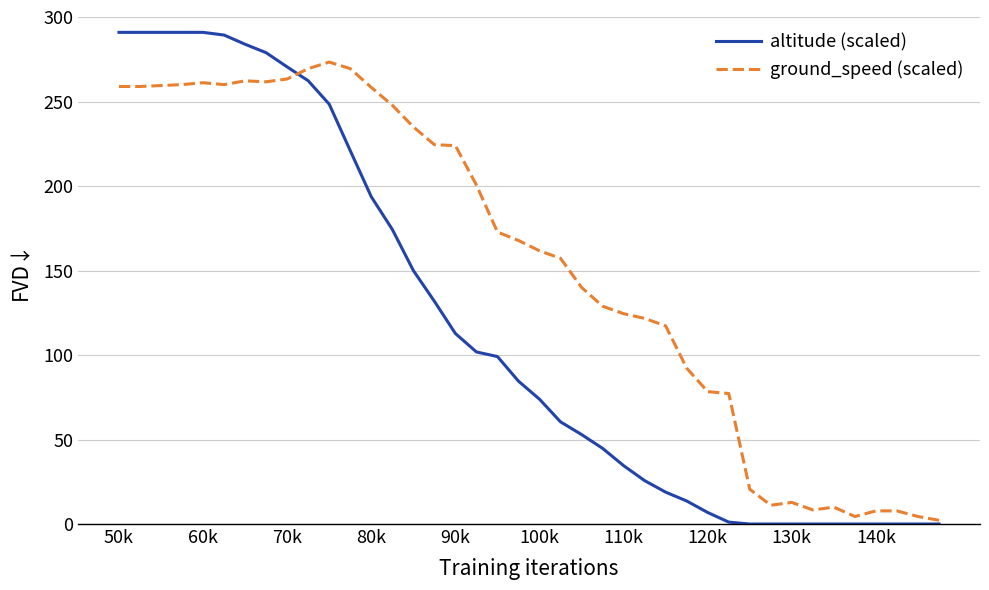

What is the greatest value displayed?

290.9